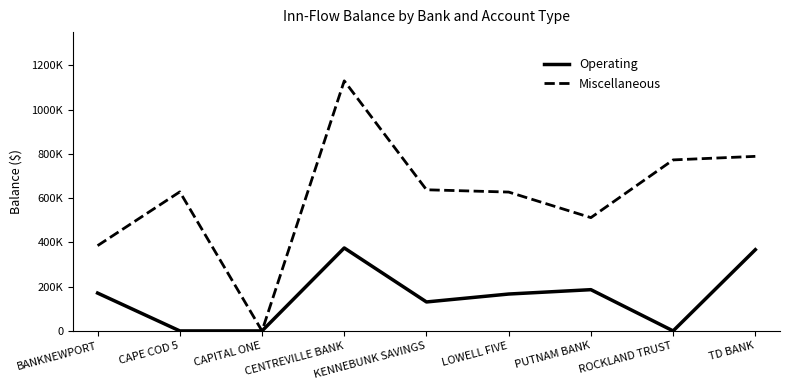

Is this an area chart (filled region under the line)?

No